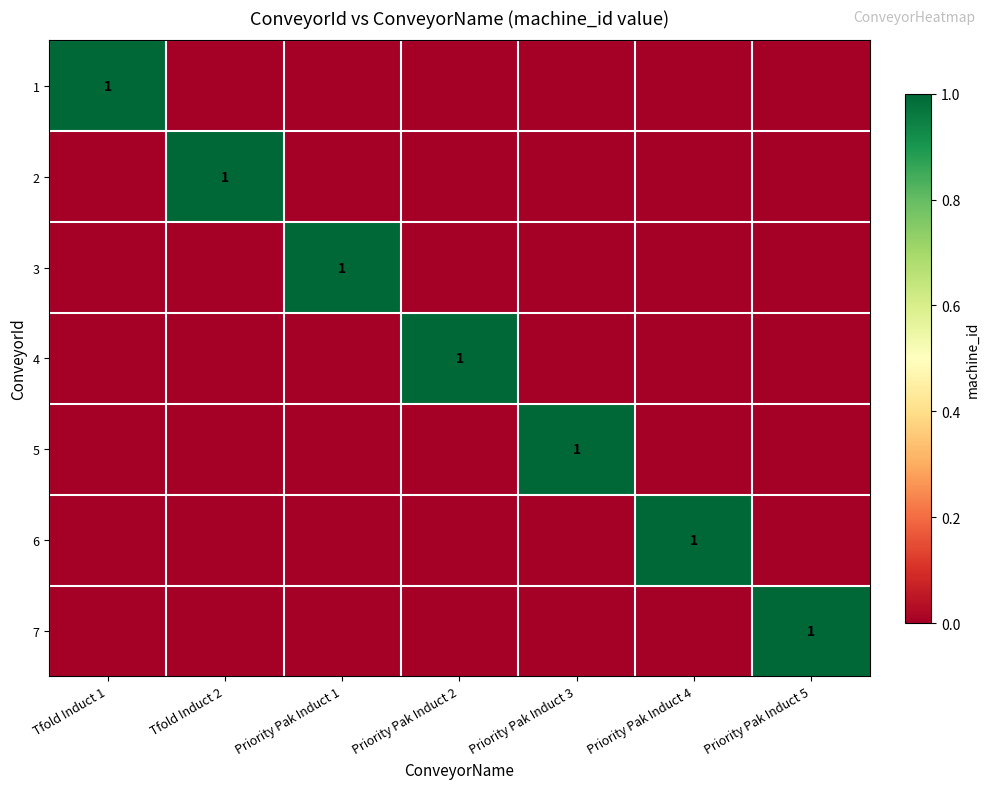

Which category has the lowest value across all series?

 Tfold Induct 2